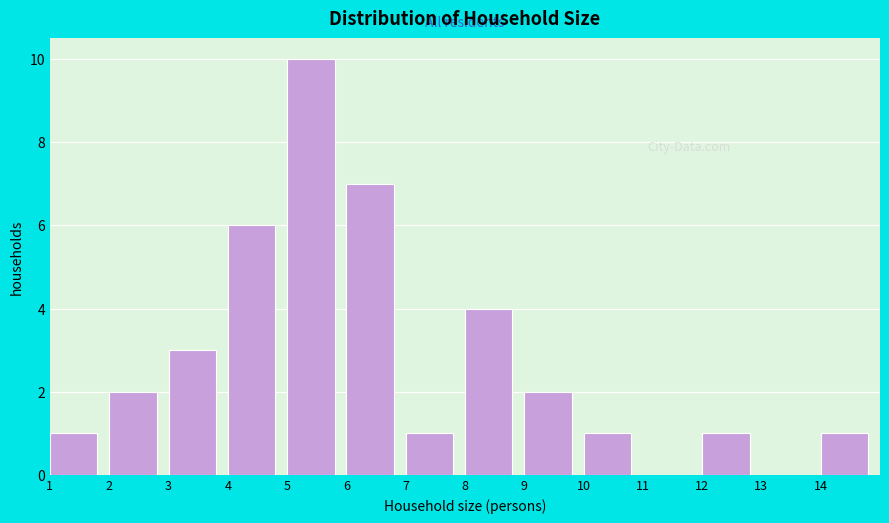

Reading left to right, list every bar in this chart as the range it spans on the x-axis followed by its height. The values are not printed on the chart, so give them approximately, as read against the axis.

1 to 2: 1
2 to 3: 2
3 to 4: 3
4 to 5: 6
5 to 6: 10
6 to 7: 7
7 to 8: 1
8 to 9: 4
9 to 10: 2
10 to 11: 1
11 to 12: 0
12 to 13: 1
13 to 14: 0
14 to 15: 1